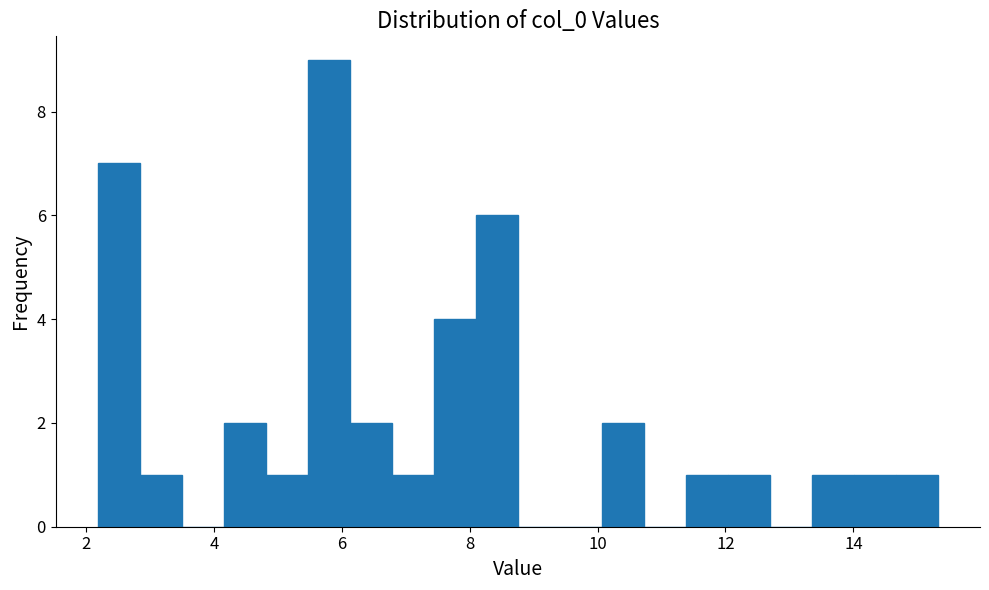

Around what value on the x-axis is the tallest bar? Give the approximate position of its centre, as read against the axis.

5.8